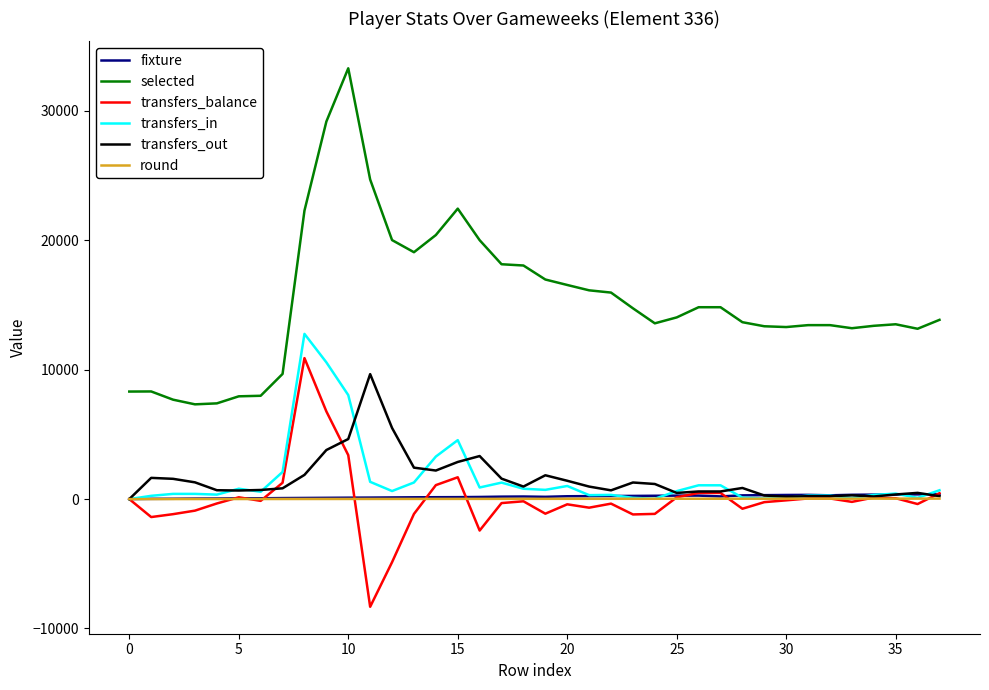

Does the chart have visible grid lines?

No